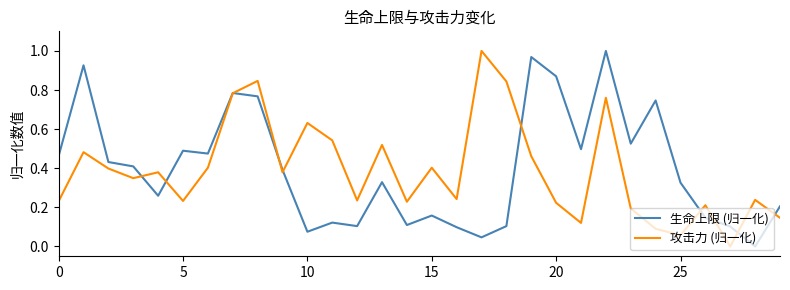

What are all the series names shown in the legend?

生命上限 (归一化), 攻击力 (归一化)